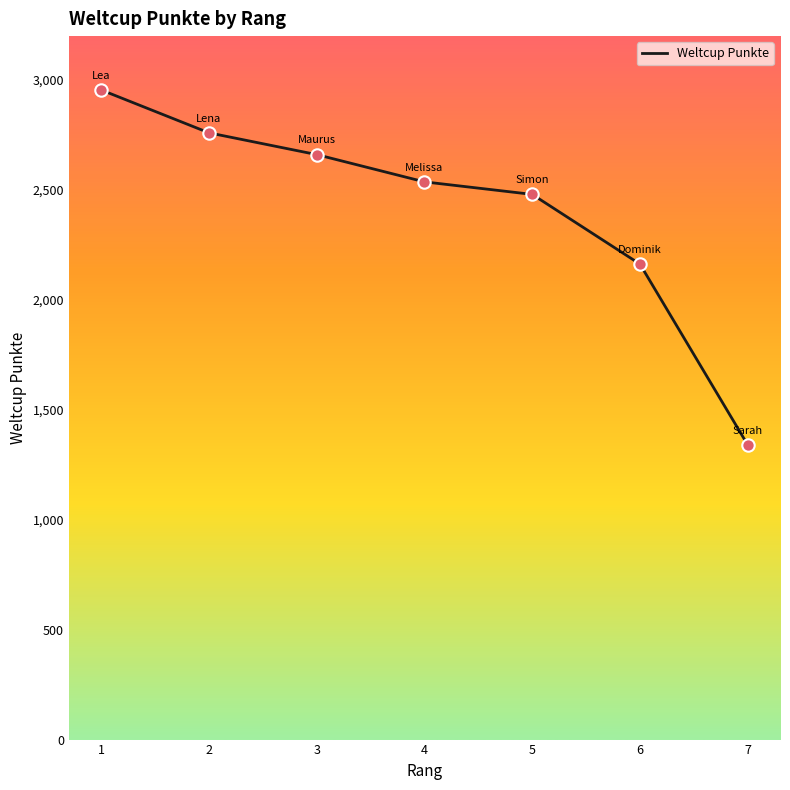

Approximately how many times larger is the value at 5 compared to 2?

0.9